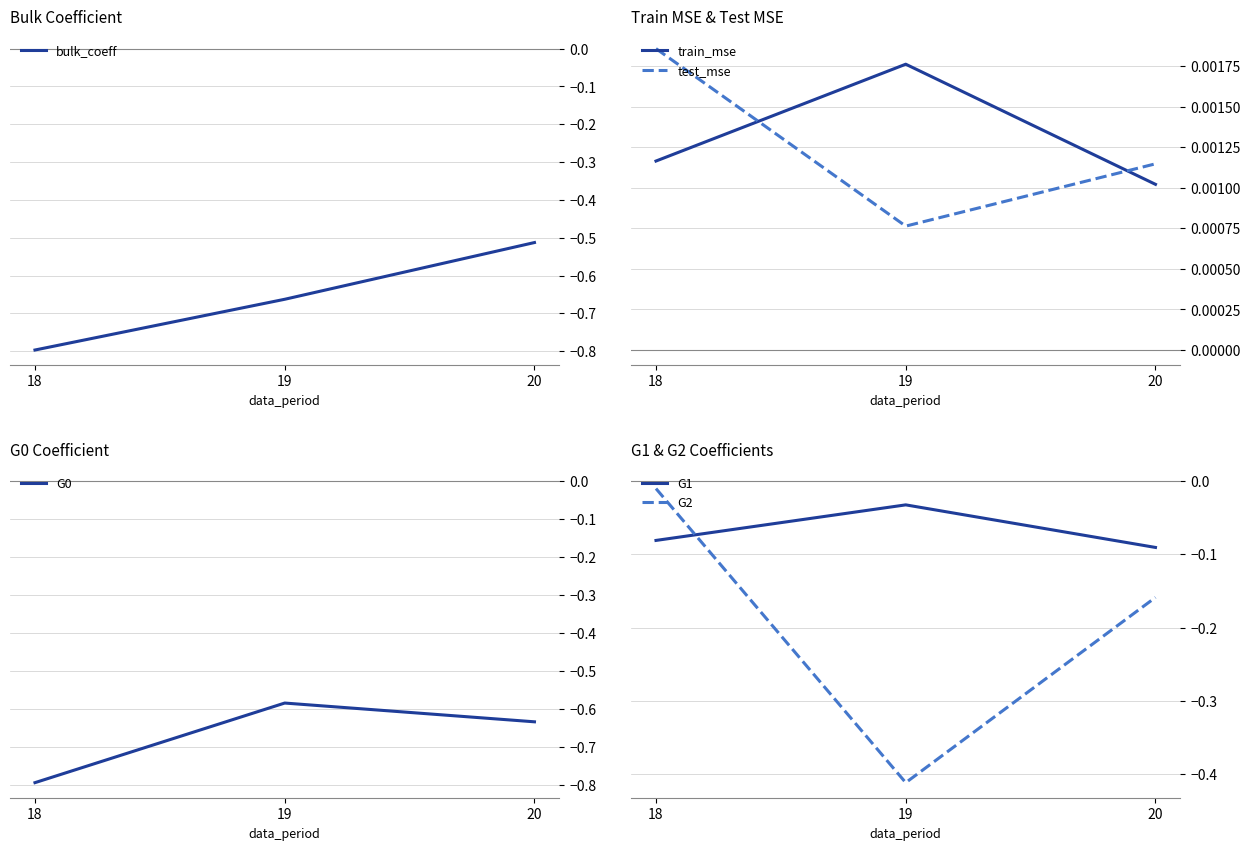

How many categories are shown in the chart?

3